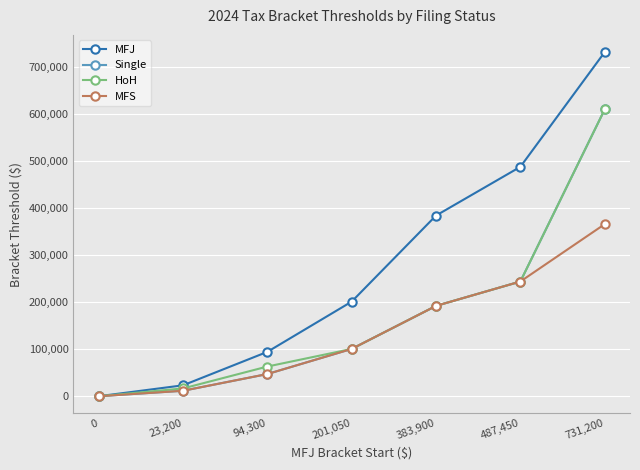

What is the label of the 2nd point from the left?

23,200